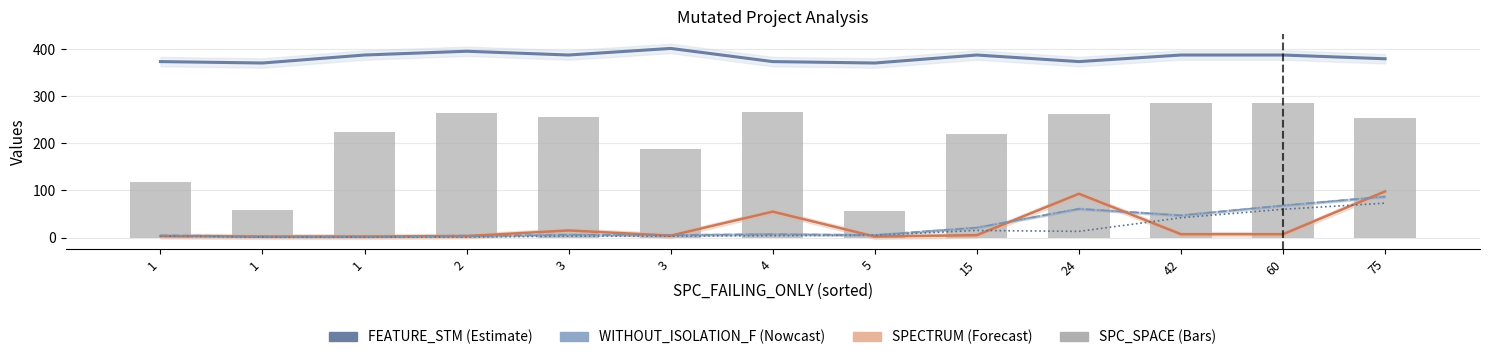

Which series has the largest total across all categories?

FEATURE_STM (line)